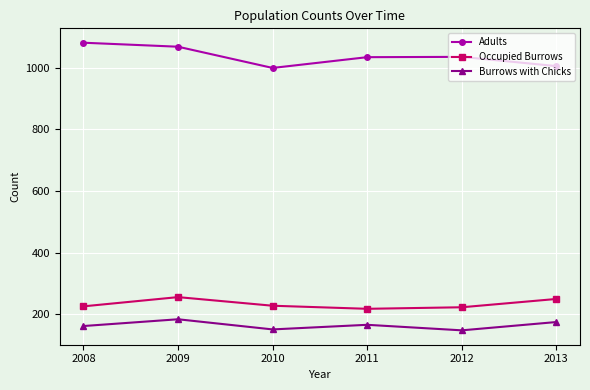

What is the value of the Burrows with Chicks point at the 3rd from the left?

150